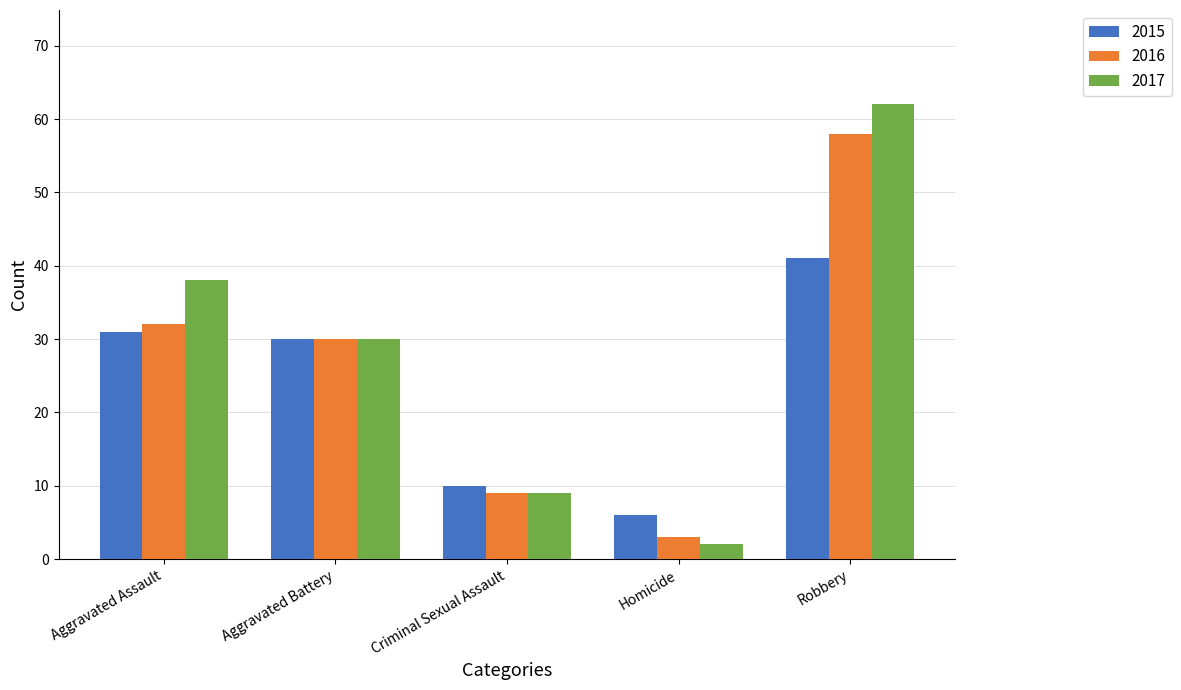

Reading left to right, transcribe all the data shown in this chart.

2015: 31	30	10	6	41
2016: 32	30	9	3	58
2017: 38	30	9	2	62